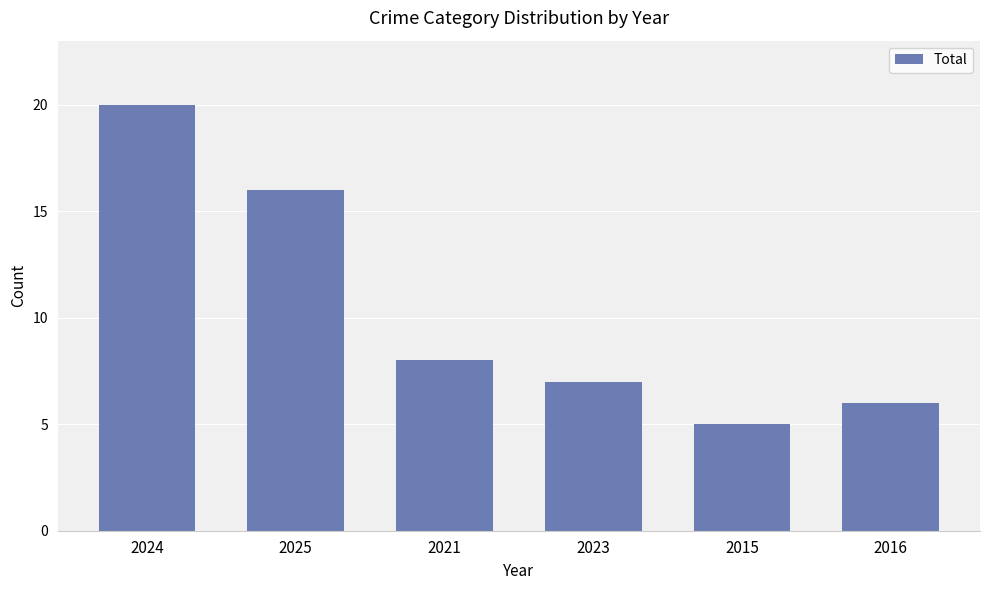

Is it true that the value at 2024 is 20?

True